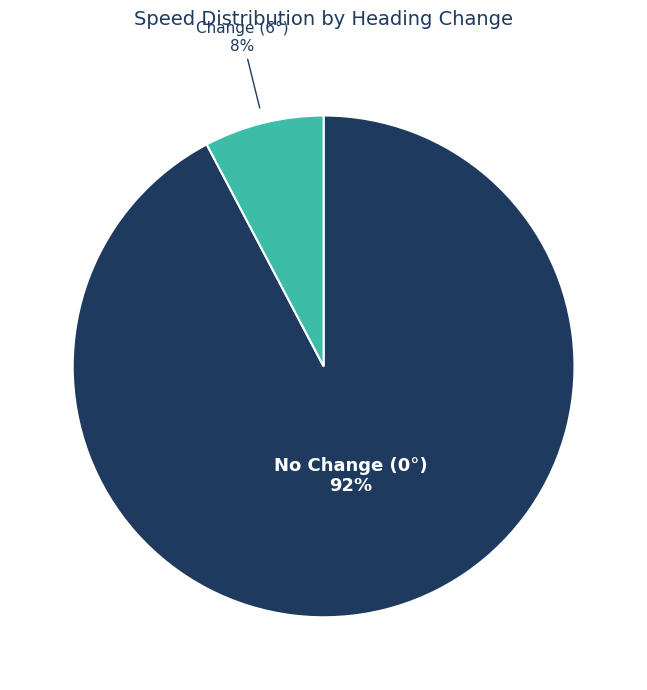

Which slice is the smallest?

Change (6°)